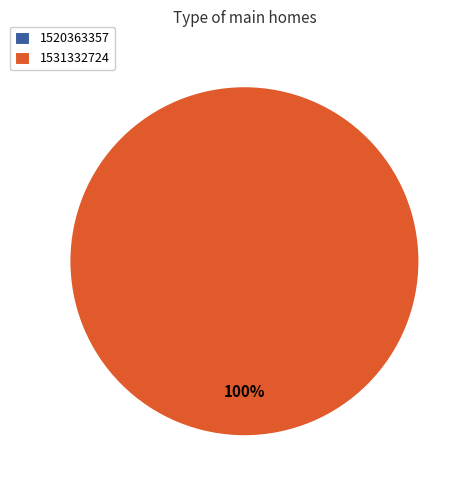

To the nearest percent, what is the difference between the 1531332724 and 1520363357 slice percentages?

100%